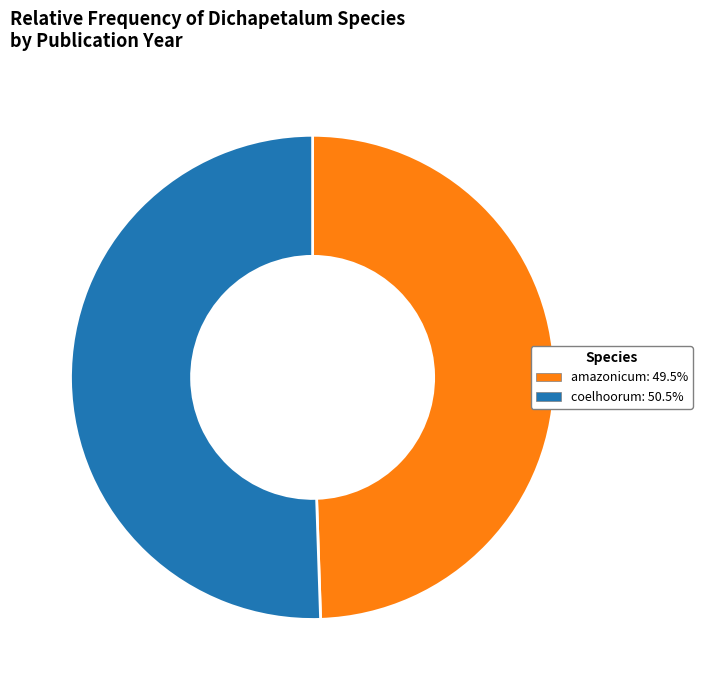

What is the largest slice in the pie chart?

coelhoorum